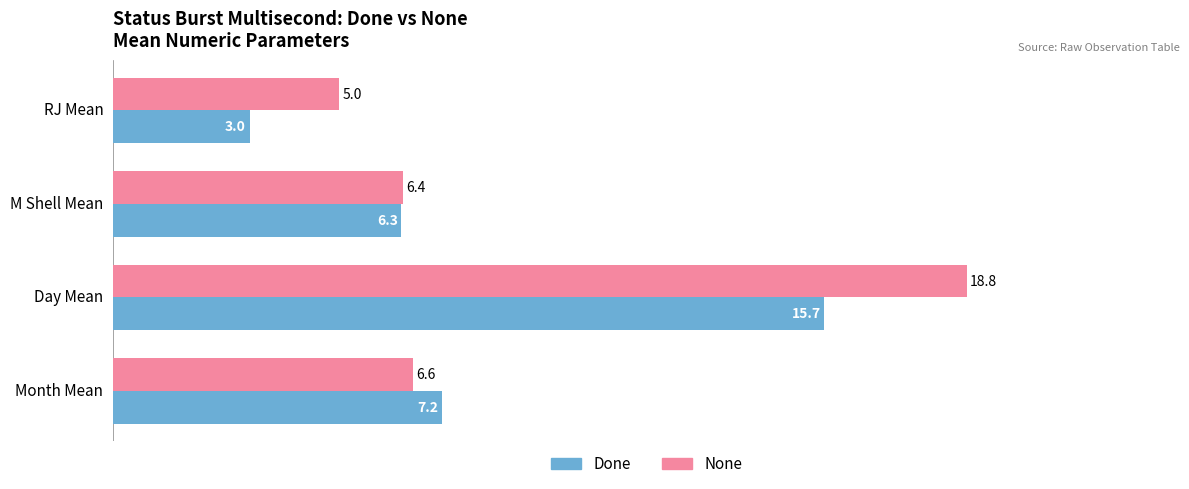

Is it true that Done equals 15.7 at Day Mean?

True